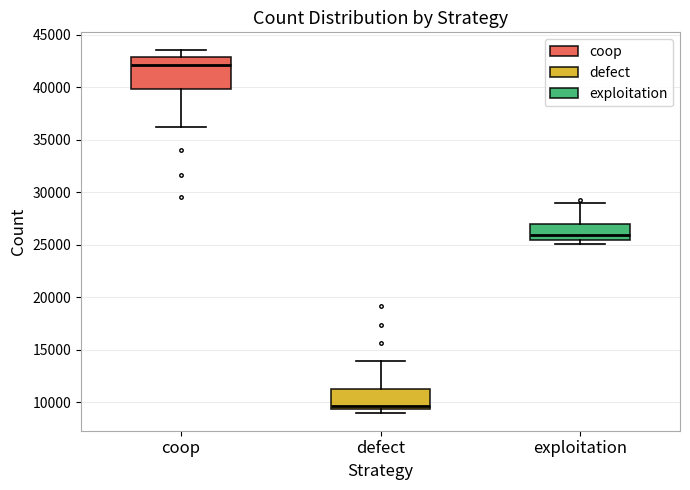

Reading left to right, transcribe this box plot: for each box, give where its median line is, the range the box spans, and where its two whiskers end, as read against the y-axis. The values are not printed on the chart, so give them approximately, as read against the axis.

coop: median 42000, box 40000 to 43000, whiskers 36000 to 43500
defect: median 9500 (just above the box's lower edge), box 9500 to 11000, whiskers 9000 to 14000
exploitation: median 26000, box 25500 to 27000, whiskers 25000 to 29000